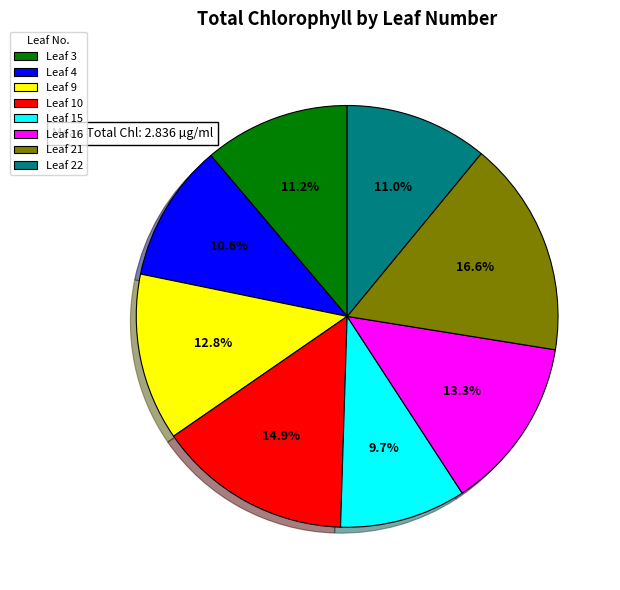

Combined, do Leaf 22 and Leaf 9 account for over 50%?

No